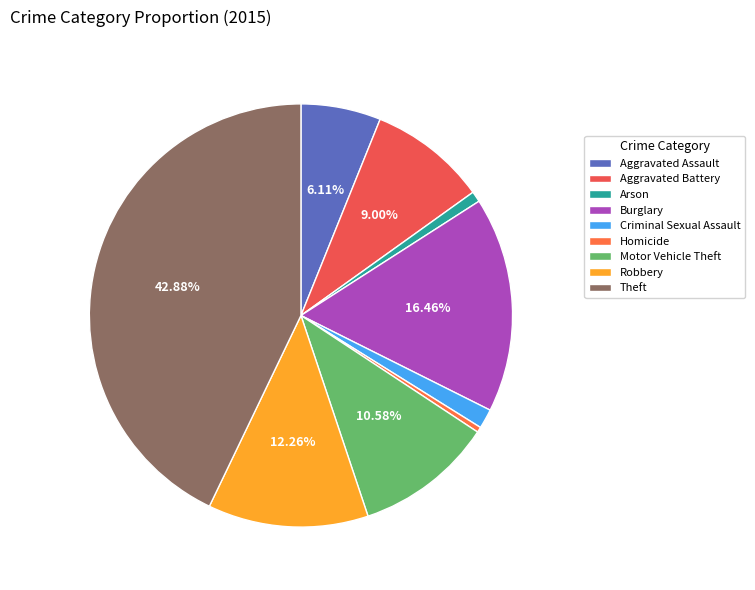

Does Burglary account for over 50% of the chart?

No